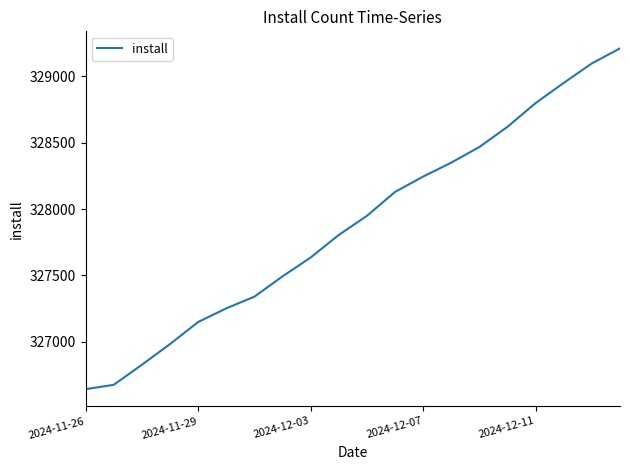

What is the smallest value displayed?

326643